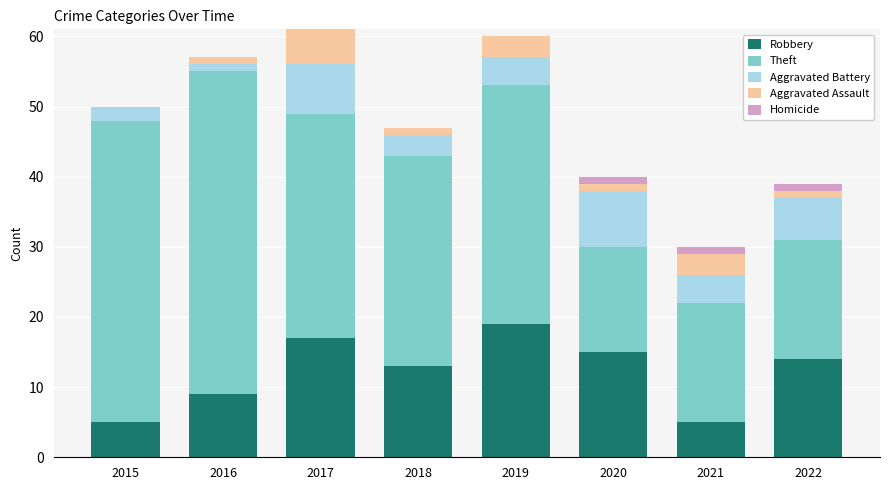

The Robbery series shows 7 at 2015. True or false?

False